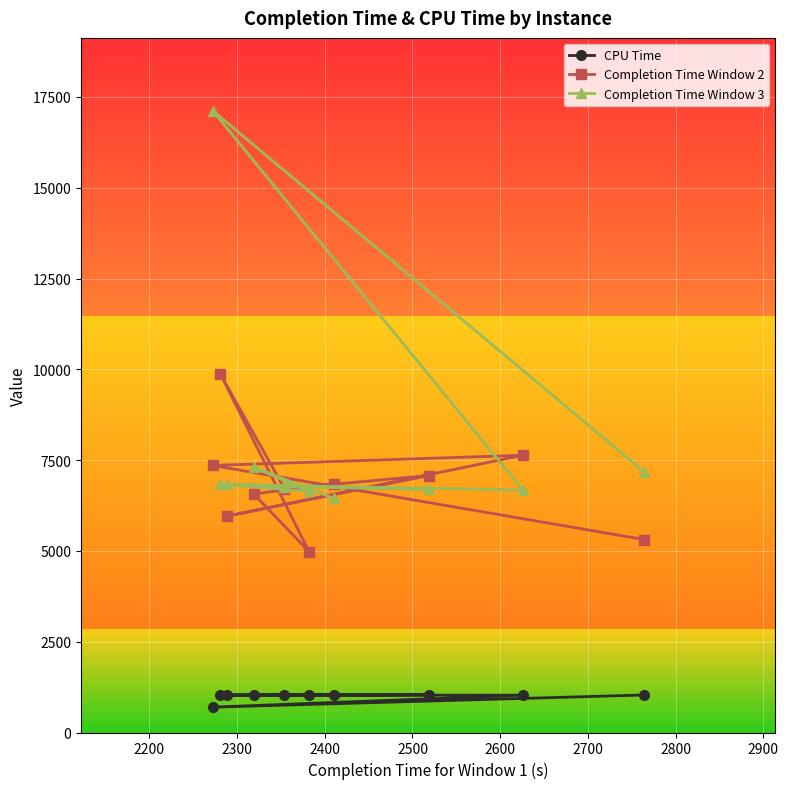

How many lines are shown in the chart?

3